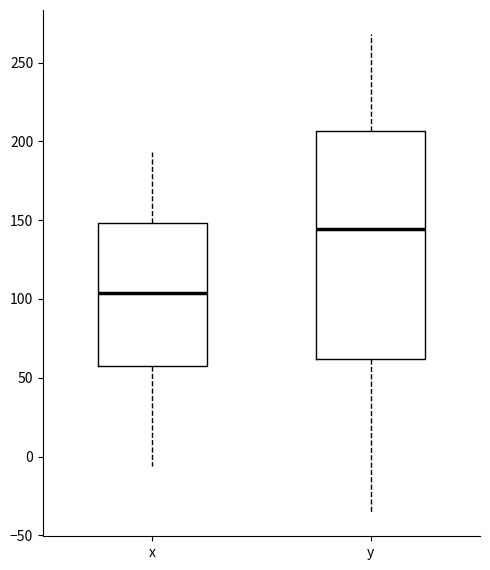

Which box is the tallest, from its lower edge to its upper edge?

y